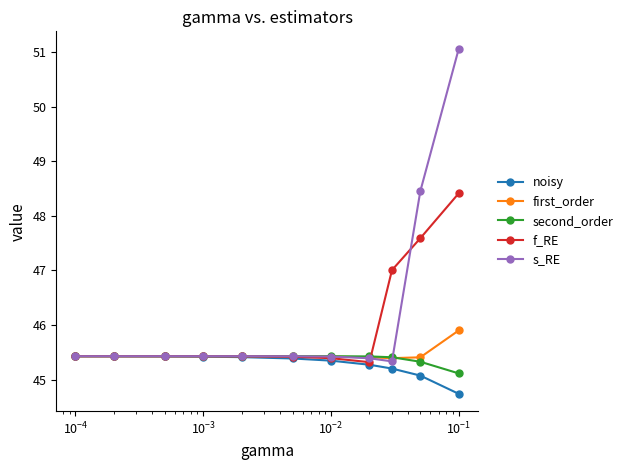

What is the value of the first_order point at the 2nd from the left?

45.4